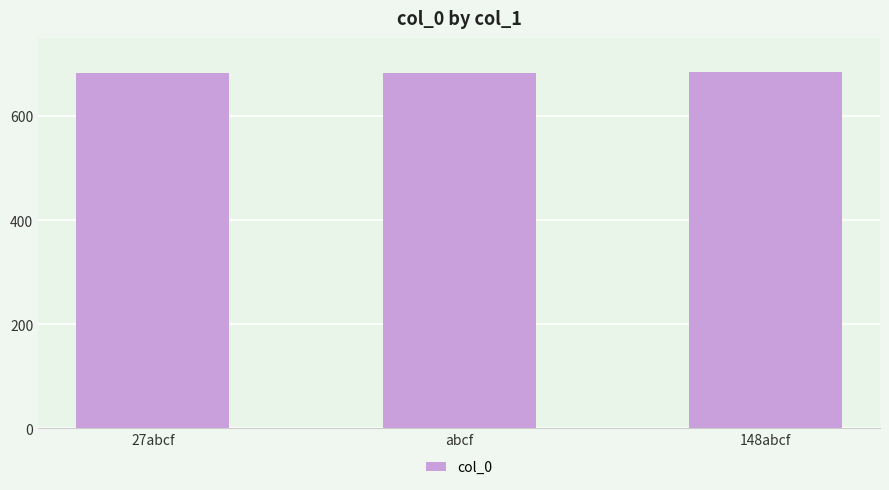

How many distinct data groups are displayed?

1